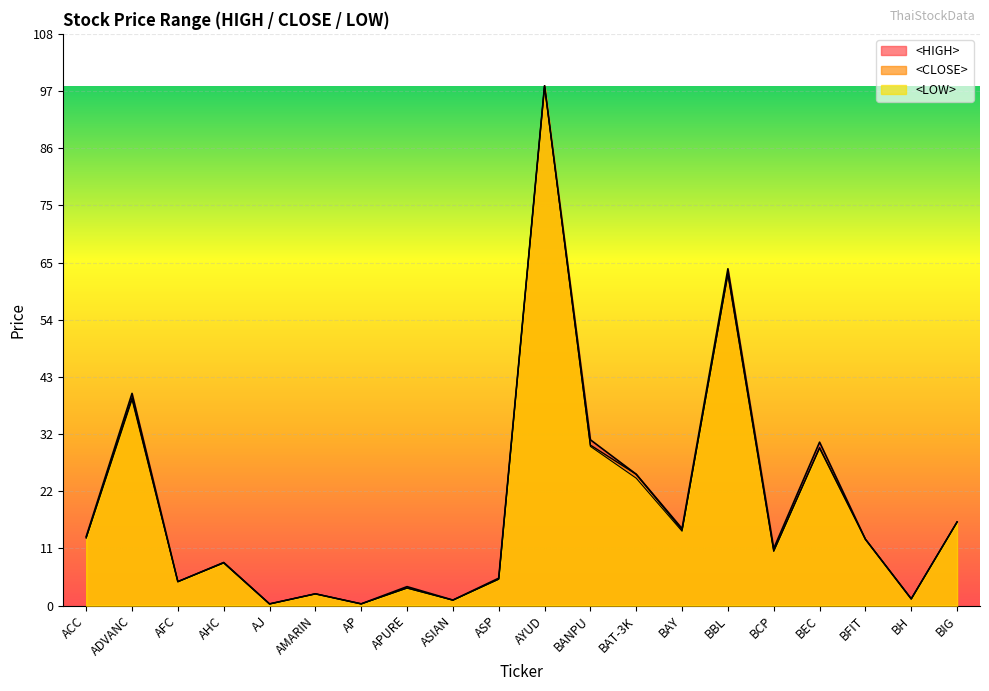

Which series has the largest range (max minus min)?

<LOW>